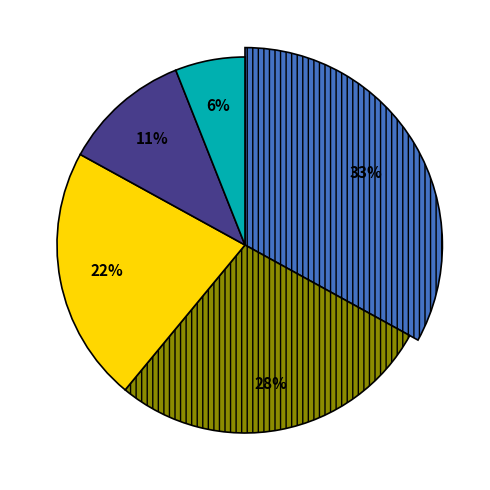

To the nearest percent, what is the difference between the largest and smallest slice percentages?

27%